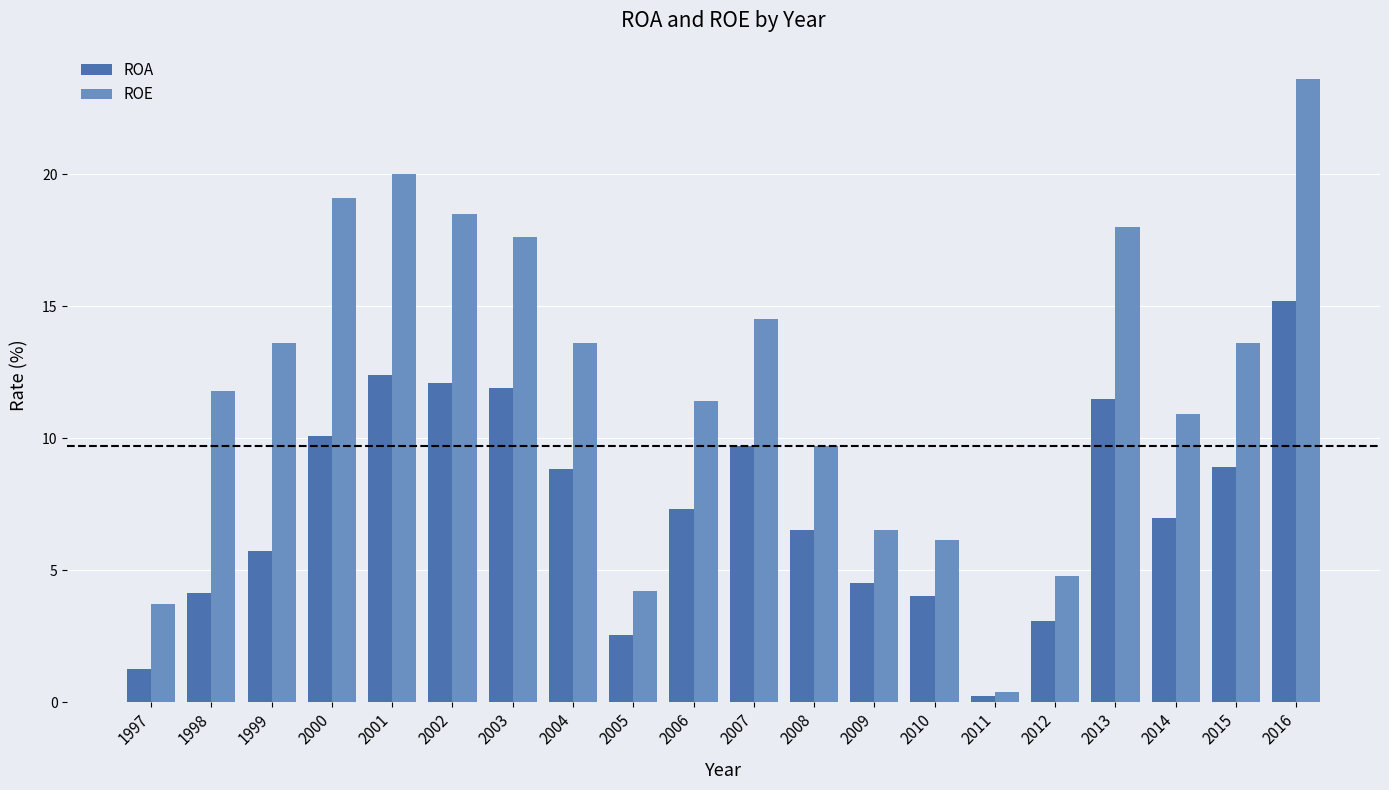

What is the sum of the ROA values at 2013 and 2005?

14.0